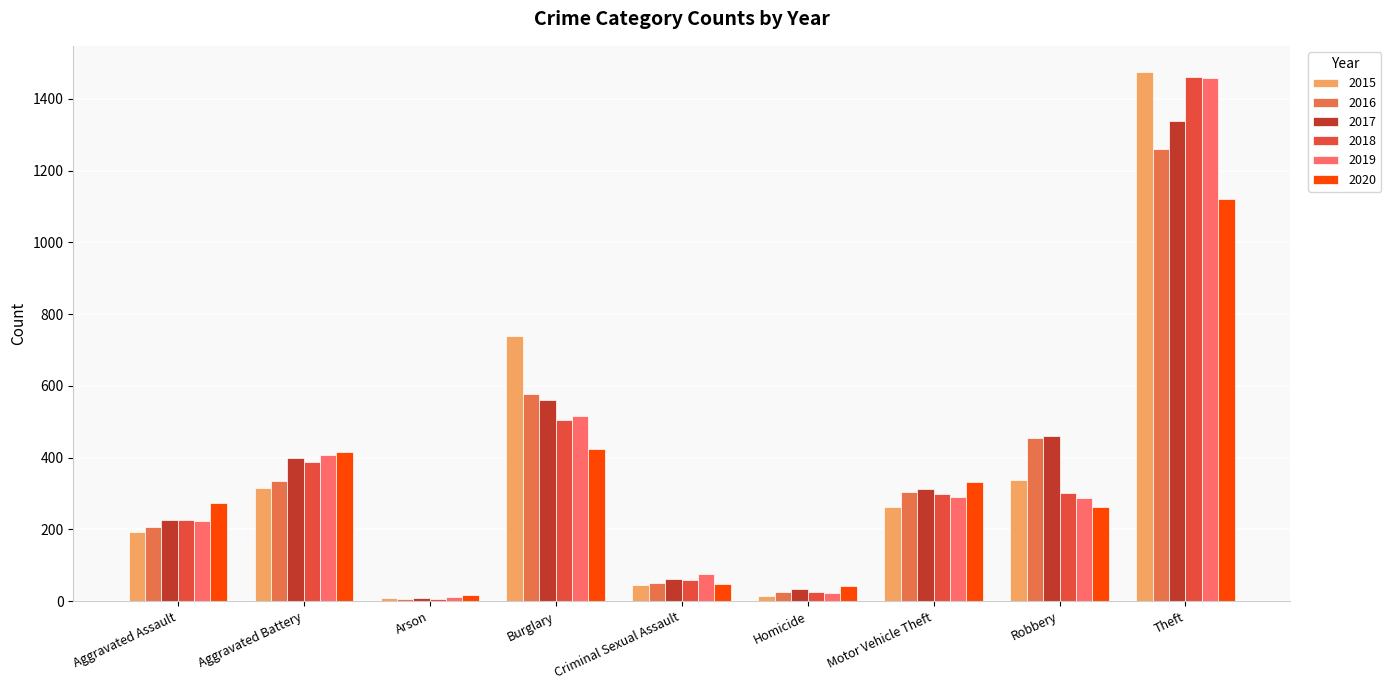

What is the label of the 7th bar from the right?

Arson